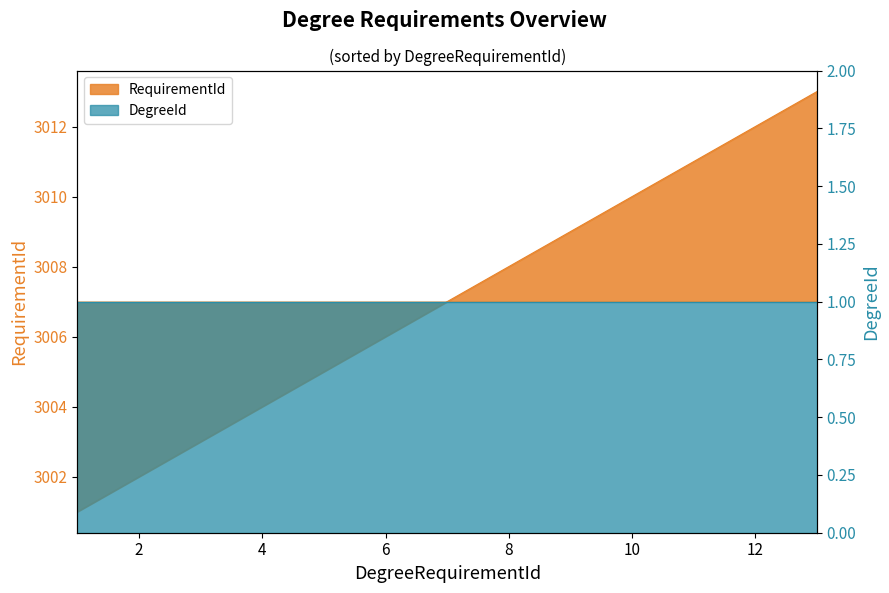

The chart shows a value of 3009 at 9. True or false?

True